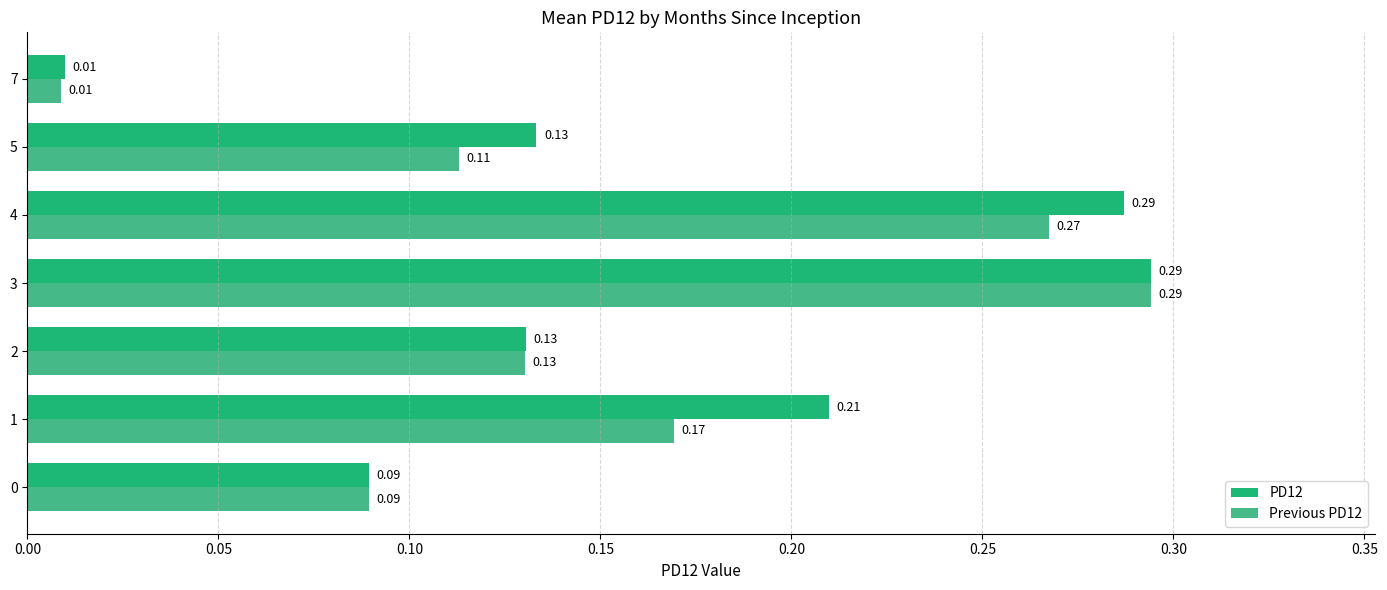

At which category is the sum across all series the highest?

3